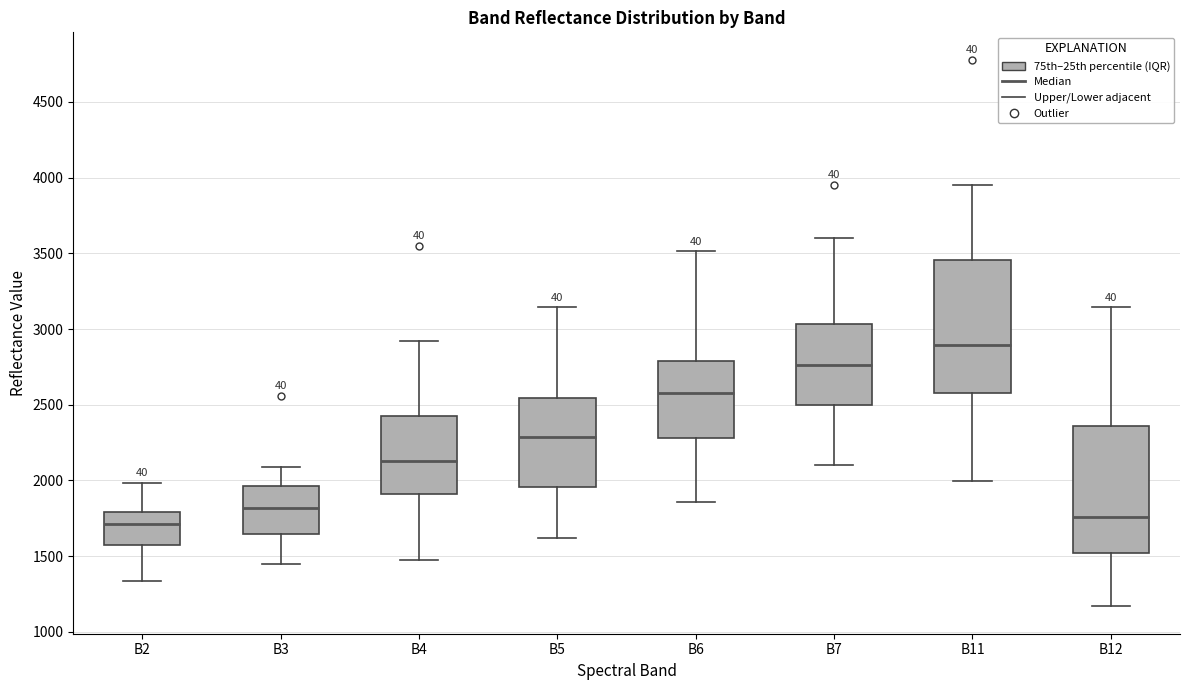

Which box has the highest median line?

B11